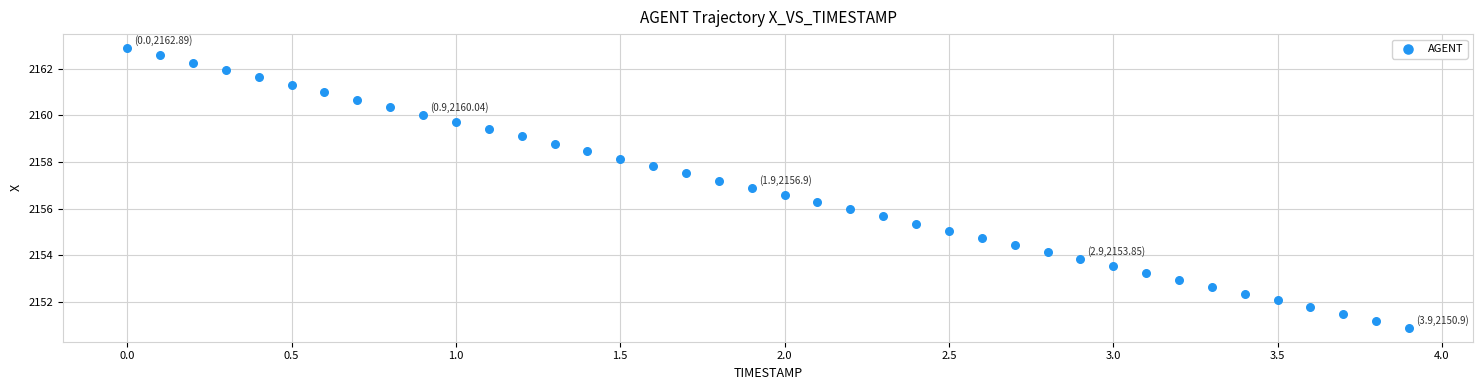

What is the range of Y values (max minus min)?

12.0